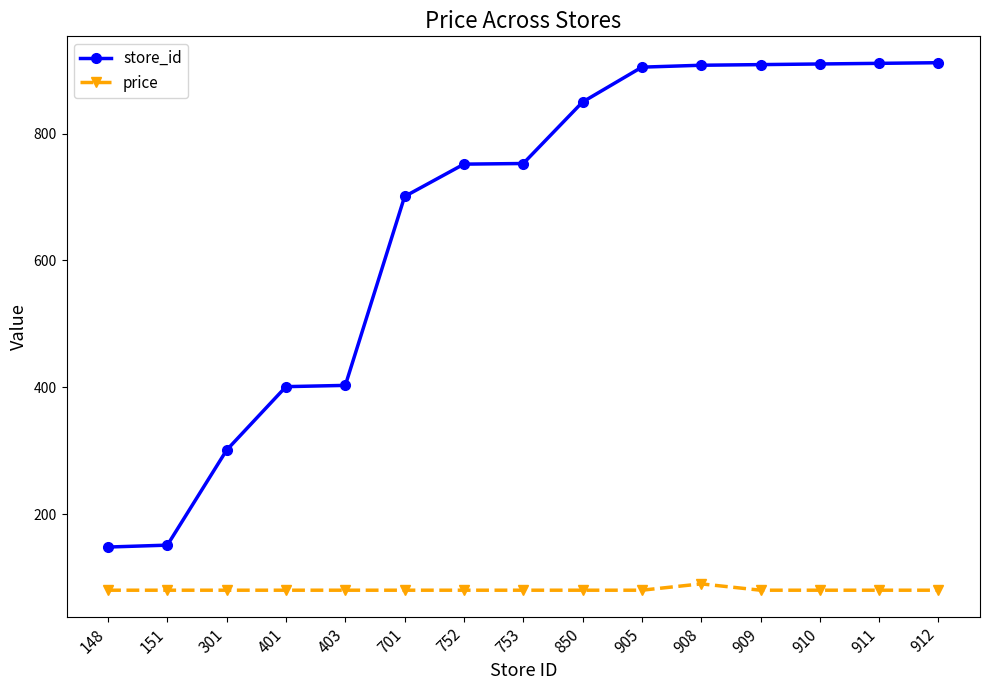

Which series has the largest total across all categories?

store_id